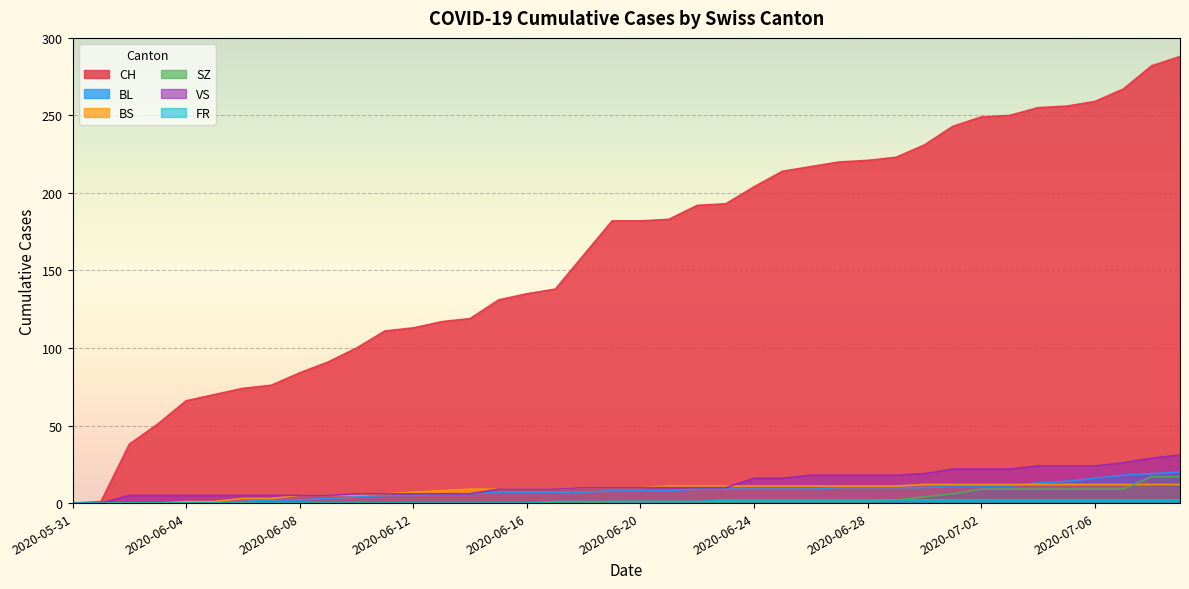

Reading left to right, transcribe all the data shown in this chart.

CH: 0	1	38	51	66	70	74	76	84	91	100	111	113	117	119	131	135	138	160	182	182	183	192	193	204	214	217	220	221	223	231	243	249	250	255	256	259	267	282	288
BL: 0	0	0	0	0	0	1	2	2	3	4	5	5	6	6	7	7	7	7	8	8	8	9	9	9	9	9	10	10	10	10	11	11	11	13	14	16	18	19	20
BS: 0	0	0	0	1	1	3	3	5	5	5	6	7	8	9	9	9	9	10	10	10	11	11	11	11	11	11	11	11	11	12	12	12	12	12	12	12	12	12	12
SZ: 0	0	0	0	0	0	0	0	0	0	0	0	0	0	0	0	0	0	0	1	1	1	1	1	1	1	1	1	1	2	4	6	9	9	9	9	9	9	17	17
VS: 0	0	5	5	5	5	5	5	5	5	6	6	6	6	6	9	9	9	10	10	10	10	10	10	16	16	18	18	18	18	19	22	22	22	24	24	24	26	29	31
FR: 0	0	0	0	0	0	0	0	0	0	0	0	0	0	0	0	0	1	1	1	1	1	1	2	2	2	2	2	2	2	2	2	2	2	2	2	2	2	2	2